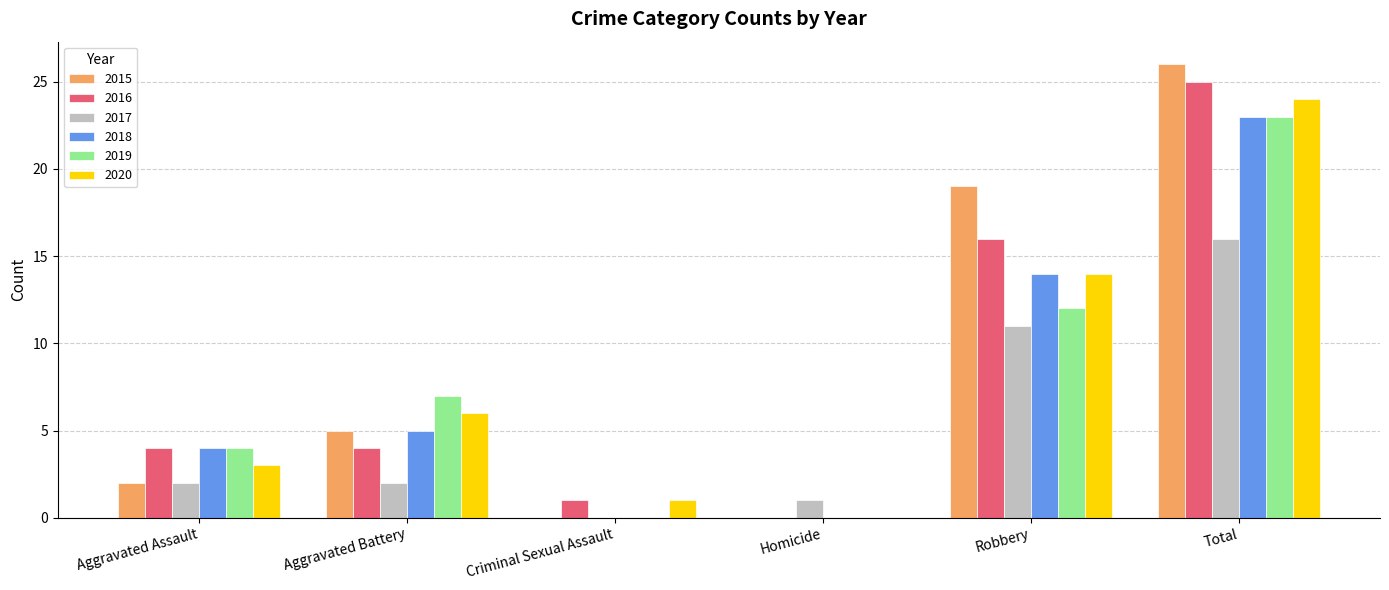

The 2019 series shows 8 at Total. True or false?

False